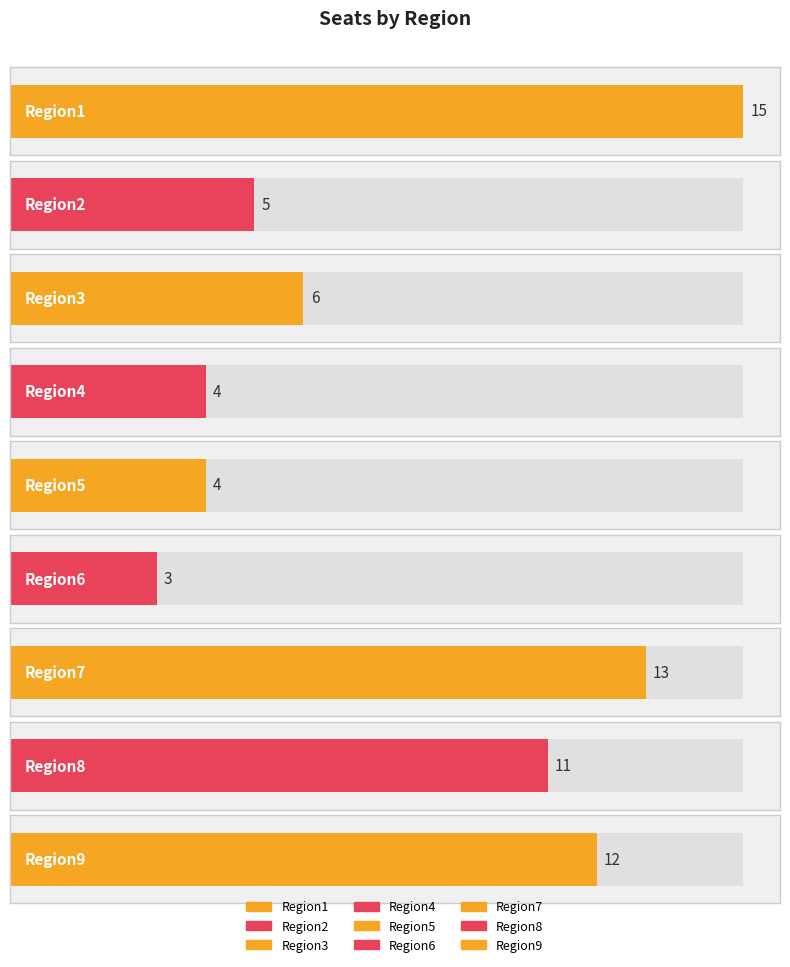

Reading left to right, extract all data points from this chart.

Region1=15	Region2=5	Region3=6	Region4=4	Region5=4	Region6=3	Region7=13	Region8=11	Region9=12